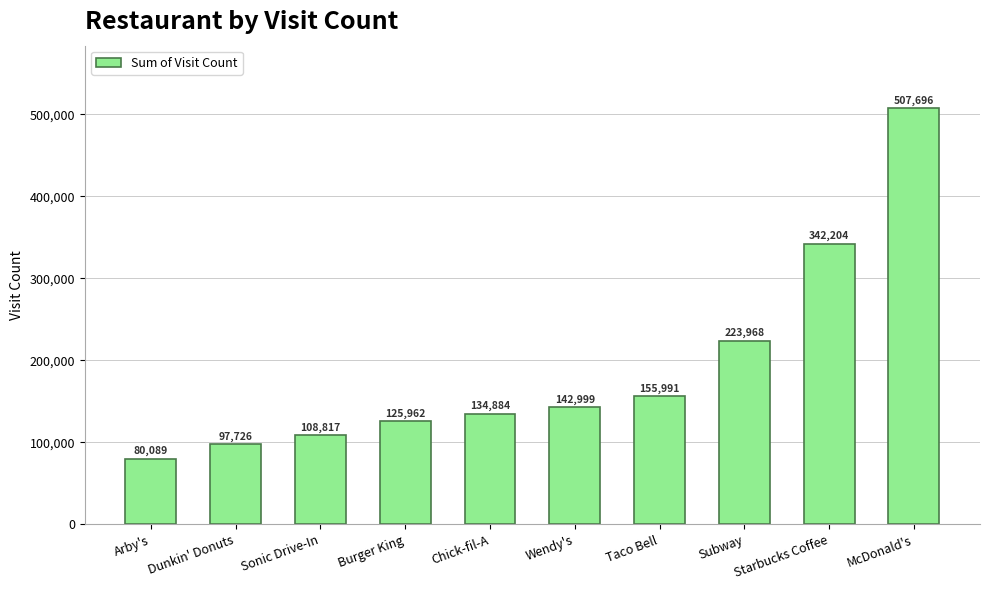

How many distinct data groups are displayed?

1